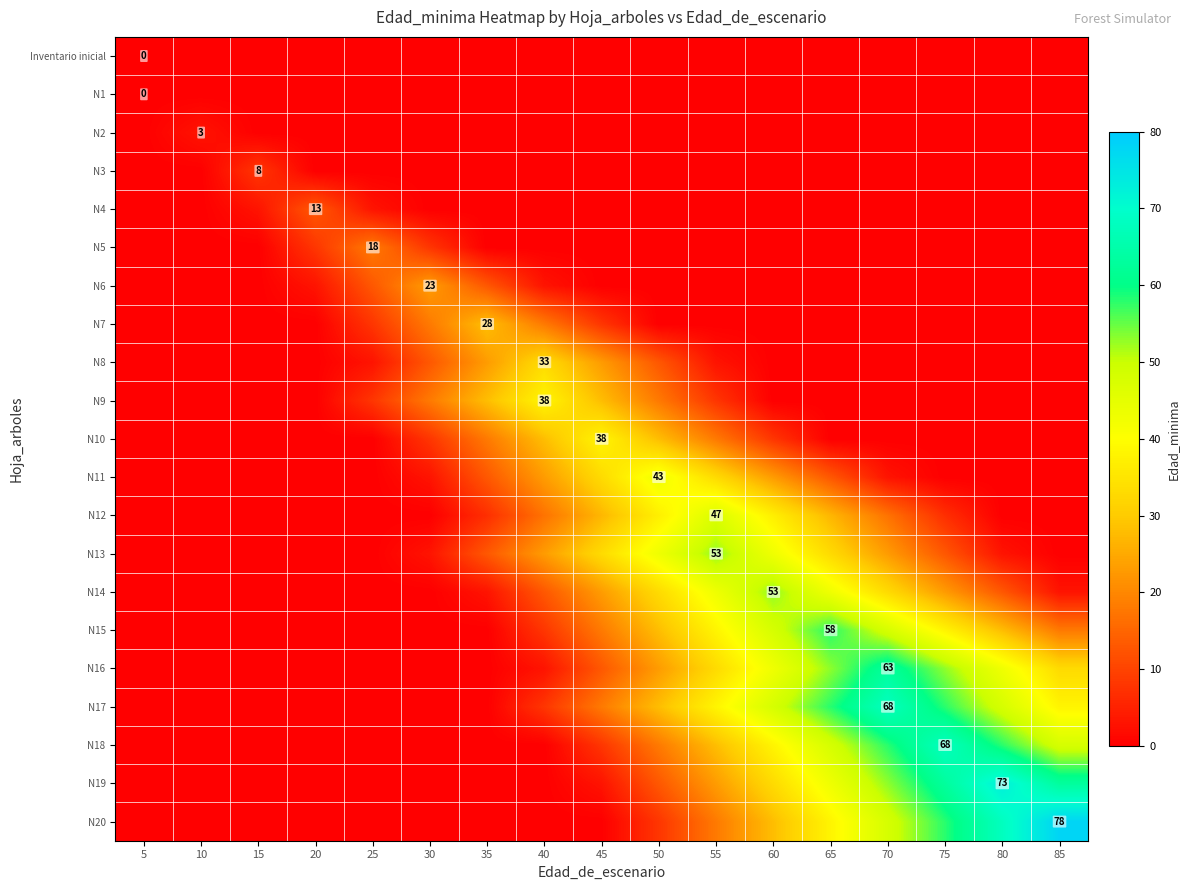

Reading right to left, list all the values displayed in this chart.

row_0: 85=0	80=0	75=0	70=0	65=0	60=0	55=0	50=0	45=0	40=0	35=0	30=0	25=0	20=0	15=0	10=0	5=0
row_1: 85=0	80=0	75=0	70=0	65=0	60=0	55=0	50=0	45=0	40=0	35=0	30=0	25=0	20=0	15=0	10=0	5=0
row_2: 85=0	80=0	75=0	70=0	65=0	60=0	55=0	50=0	45=0	40=0	35=0	30=0	25=0	20=0	15=0	10=3	5=0
row_3: 85=0	80=0	75=0	70=0	65=0	60=0	55=0	50=0	45=0	40=0	35=0	30=0	25=0	20=0	15=8	10=0	5=0
row_4: 85=0	80=0	75=0	70=0	65=0	60=0	55=0	50=0	45=0	40=0	35=0	30=0	25=3	20=13	15=3	10=0	5=0
row_5: 85=0	80=0	75=0	70=0	65=0	60=0	55=0	50=0	45=0	40=0	35=0	30=8	25=18	20=8	15=0	10=0	5=0
row_6: 85=0	80=0	75=0	70=0	65=0	60=0	55=0	50=0	45=0	40=3	35=13	30=23	25=13	20=3	15=0	10=0	5=0
row_7: 85=0	80=0	75=0	70=0	65=0	60=0	55=0	50=0	45=8	40=18	35=28	30=18	25=8	20=0	15=0	10=0	5=0
row_8: 85=0	80=0	75=0	70=0	65=0	60=0	55=3	50=13	45=23	40=33	35=23	30=13	25=3	20=0	15=0	10=0	5=0
row_9: 85=0	80=0	75=0	70=0	65=0	60=0	55=8	50=18	45=28	40=38	35=28	30=18	25=8	20=0	15=0	10=0	5=0
row_10: 85=0	80=0	75=0	70=0	65=0	60=8	55=18	50=28	45=38	40=28	35=18	30=8	25=0	20=0	15=0	10=0	5=0
row_11: 85=0	80=0	75=0	70=3	65=13	60=23	55=33	50=43	45=33	40=23	35=13	30=3	25=0	20=0	15=0	10=0	5=0
row_12: 85=0	80=0	75=7	70=17	65=27	60=37	55=47	50=37	45=27	40=17	35=7	30=0	25=0	20=0	15=0	10=0	5=0
row_13: 85=0	80=3	75=13	70=23	65=33	60=43	55=53	50=43	45=33	40=23	35=13	30=3	25=0	20=0	15=0	10=0	5=0
row_14: 85=3	80=13	75=23	70=33	65=43	60=53	55=43	50=33	45=23	40=13	35=3	30=0	25=0	20=0	15=0	10=0	5=0
row_15: 85=18	80=28	75=38	70=48	65=58	60=48	55=38	50=28	45=18	40=8	35=0	30=0	25=0	20=0	15=0	10=0	5=0
row_16: 85=33	80=43	75=53	70=63	65=53	60=43	55=33	50=23	45=13	40=3	35=0	30=0	25=0	20=0	15=0	10=0	5=0
row_17: 85=38	80=48	75=58	70=68	65=58	60=48	55=38	50=28	45=18	40=8	35=0	30=0	25=0	20=0	15=0	10=0	5=0
row_18: 85=48	80=58	75=68	70=58	65=48	60=38	55=28	50=18	45=8	40=0	35=0	30=0	25=0	20=0	15=0	10=0	5=0
row_19: 85=63	80=73	75=63	70=53	65=43	60=33	55=23	50=13	45=3	40=0	35=0	30=0	25=0	20=0	15=0	10=0	5=0
row_20: 85=78	80=68	75=58	70=48	65=38	60=28	55=18	50=8	45=0	40=0	35=0	30=0	25=0	20=0	15=0	10=0	5=0